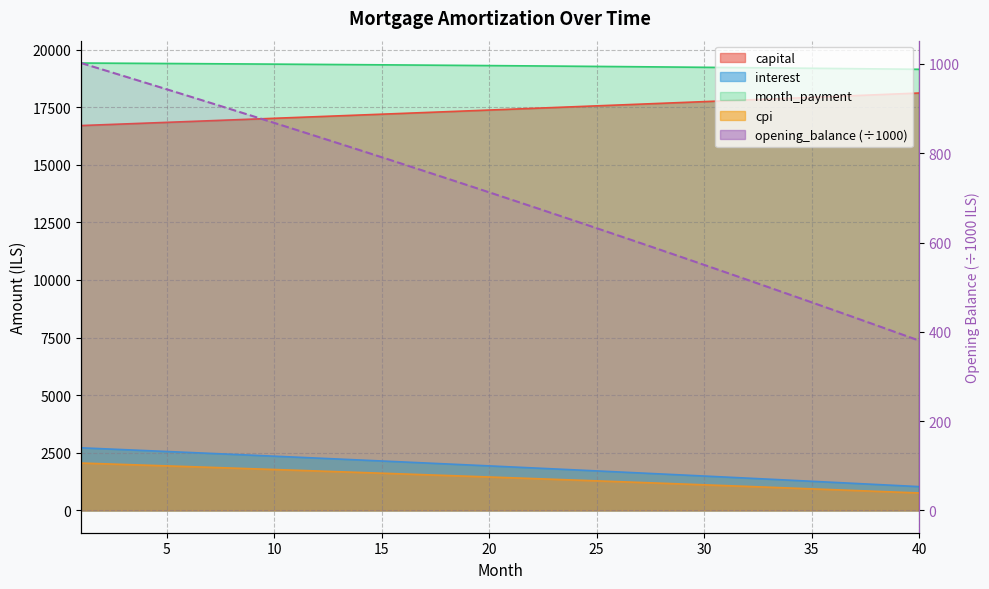

What is the average value of the opening_balance series?

699.8